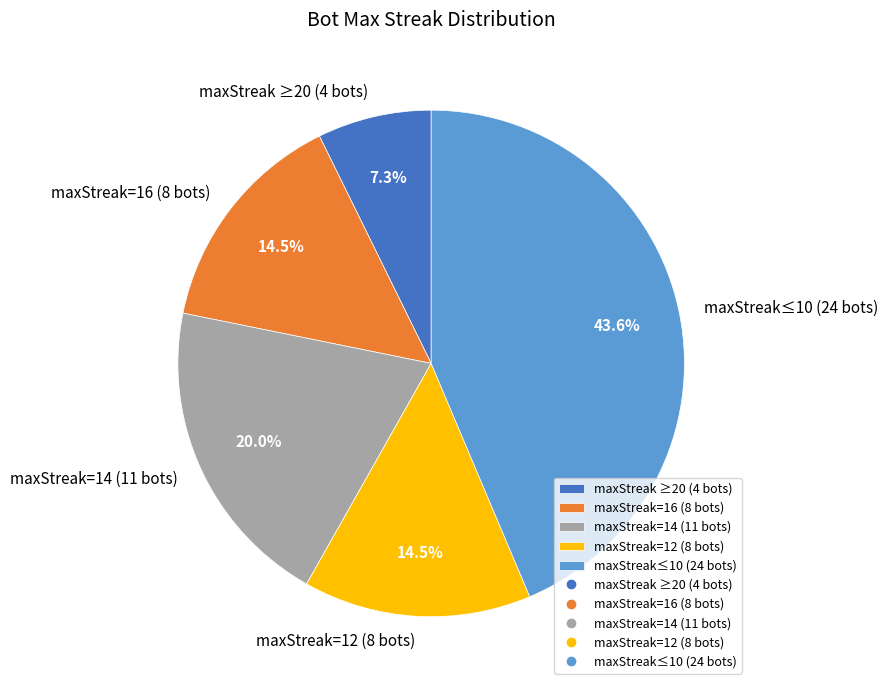

Which slice is the largest?

maxStreak≤10 (24 bots)